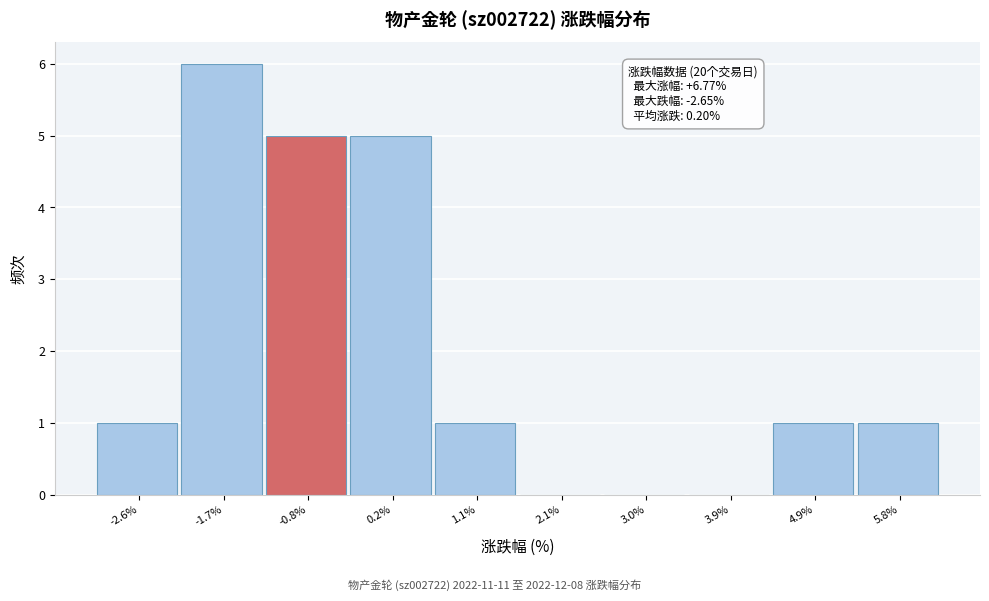

Reading left to right, transcribe all the data shown in this chart.

-2.6%=1	-1.7%=6	-0.8%=5	0.2%=5	1.1%=1	2.1%=0	3.0%=0	3.9%=0	4.9%=1	5.8%=1